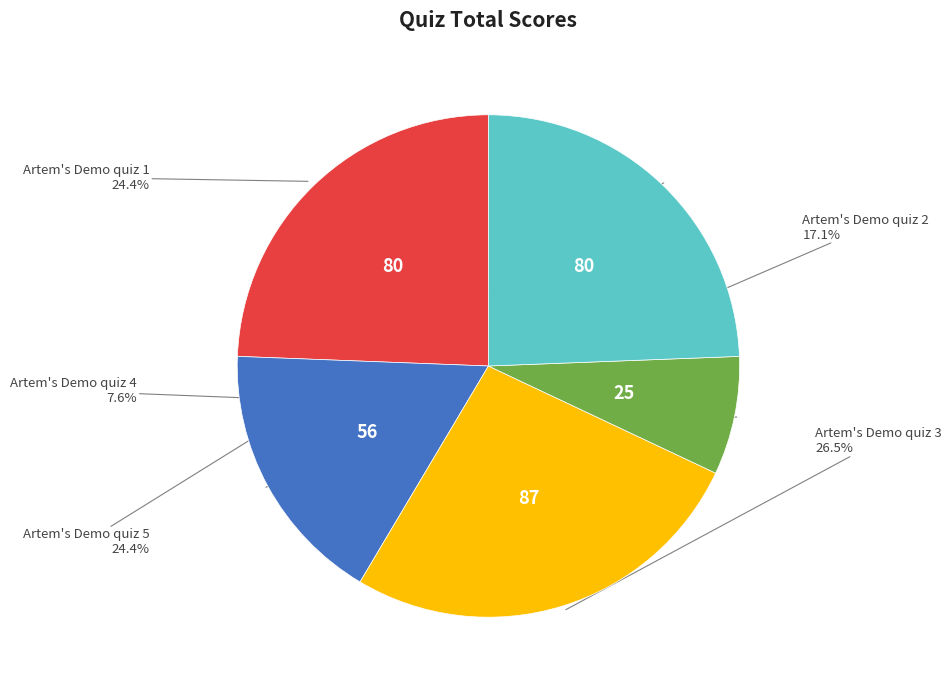

How many slices are in this pie chart?

5